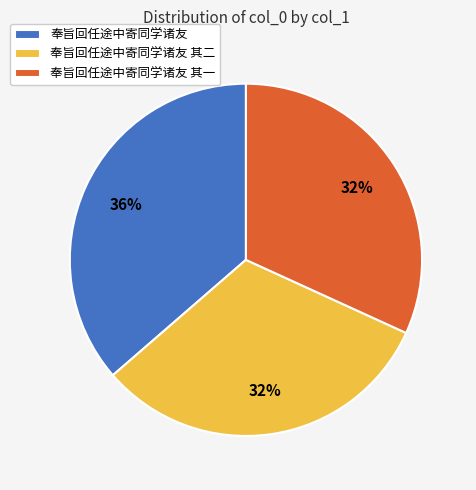

The 奉旨回任途中寄同学诸友 其一 slice represents 22% of the pie. True or false?

False